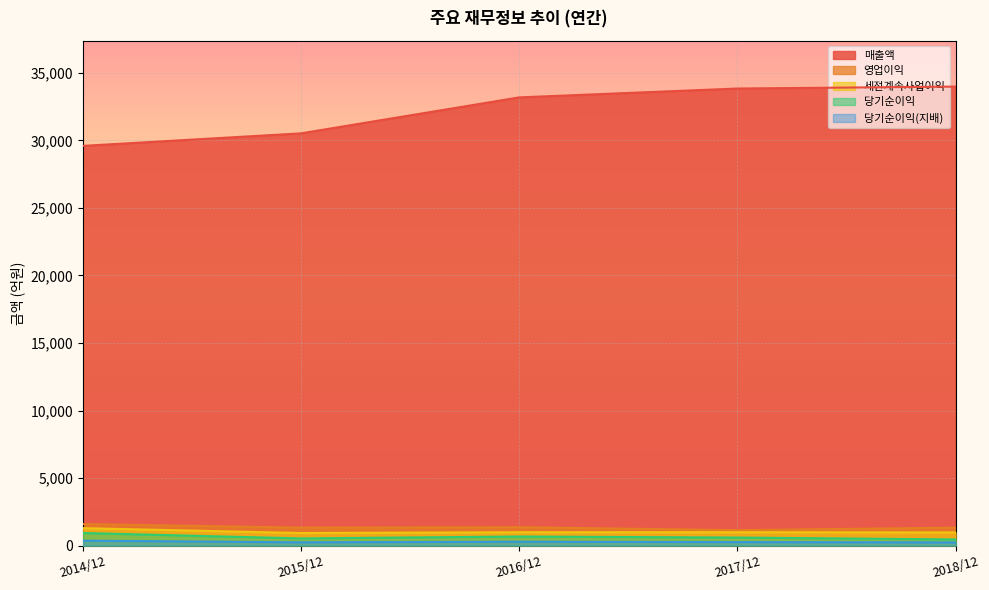

What is the value of the 당기순이익 point at the 4th from the left?

594